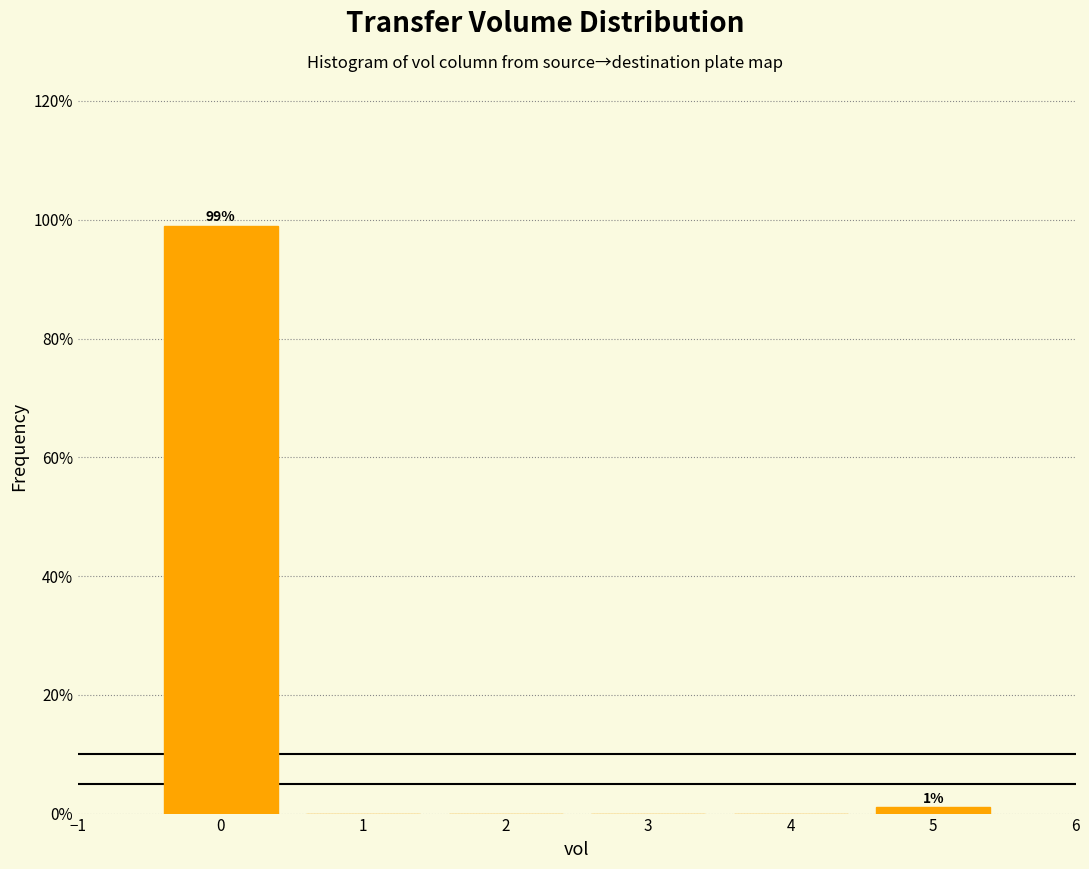

Over which range of the x-axis is the bar tallest?

-0.5 to 0.5